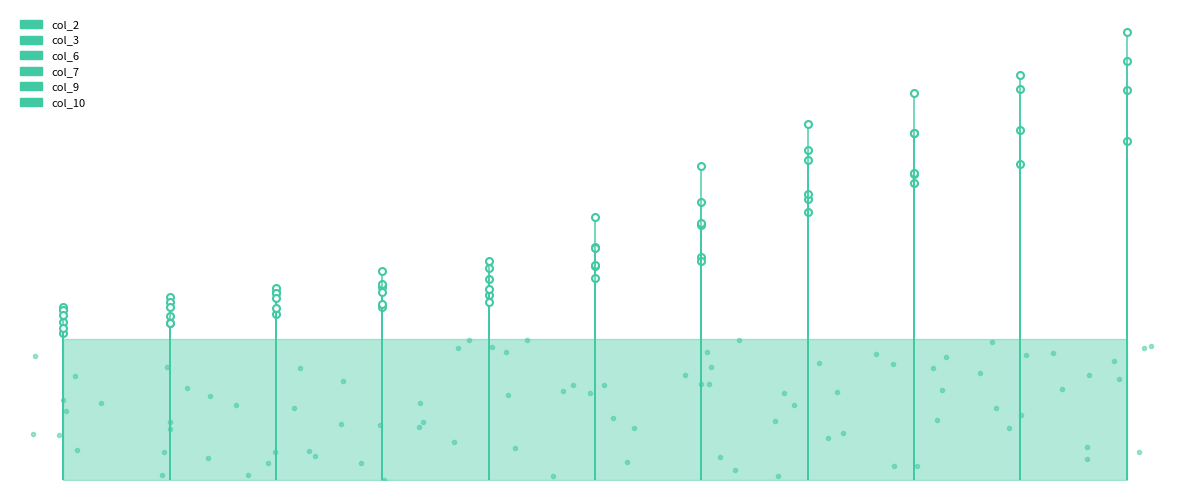

At which category is the sum across all series the highest?

8